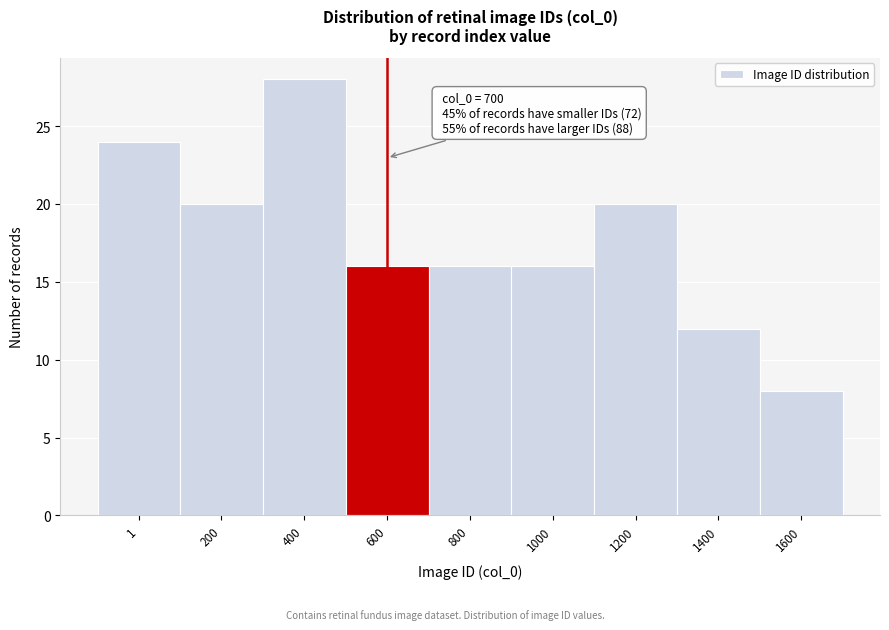

Reading left to right, list all the values displayed in this chart.

24	20	28	16	16	16	20	12	8